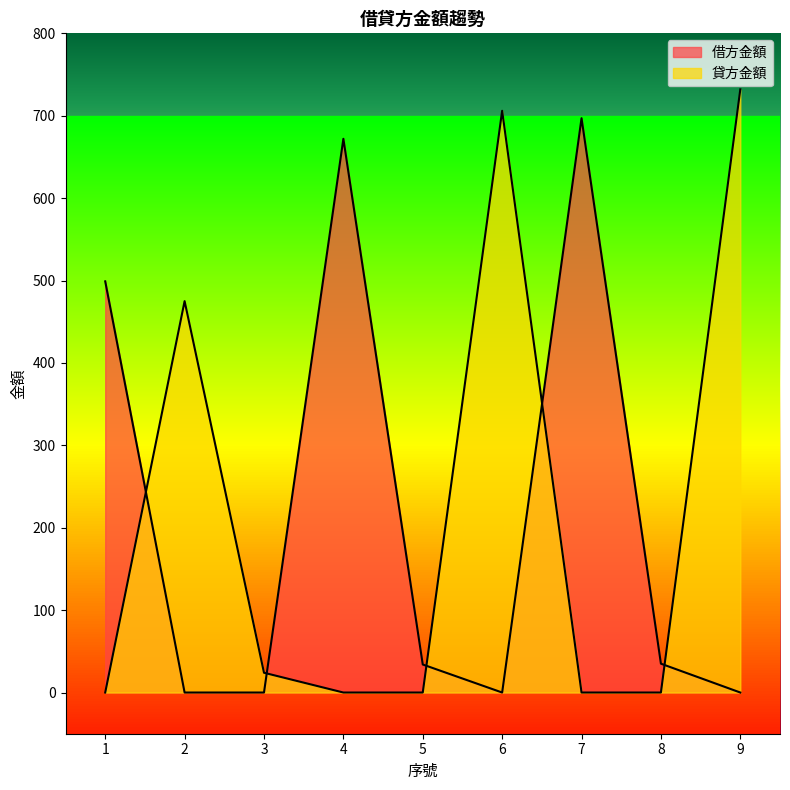

Rank the categories by 借方金額 value from highest to lowest.

7, 4, 1, 8, 5, 2, 3, 6, 9